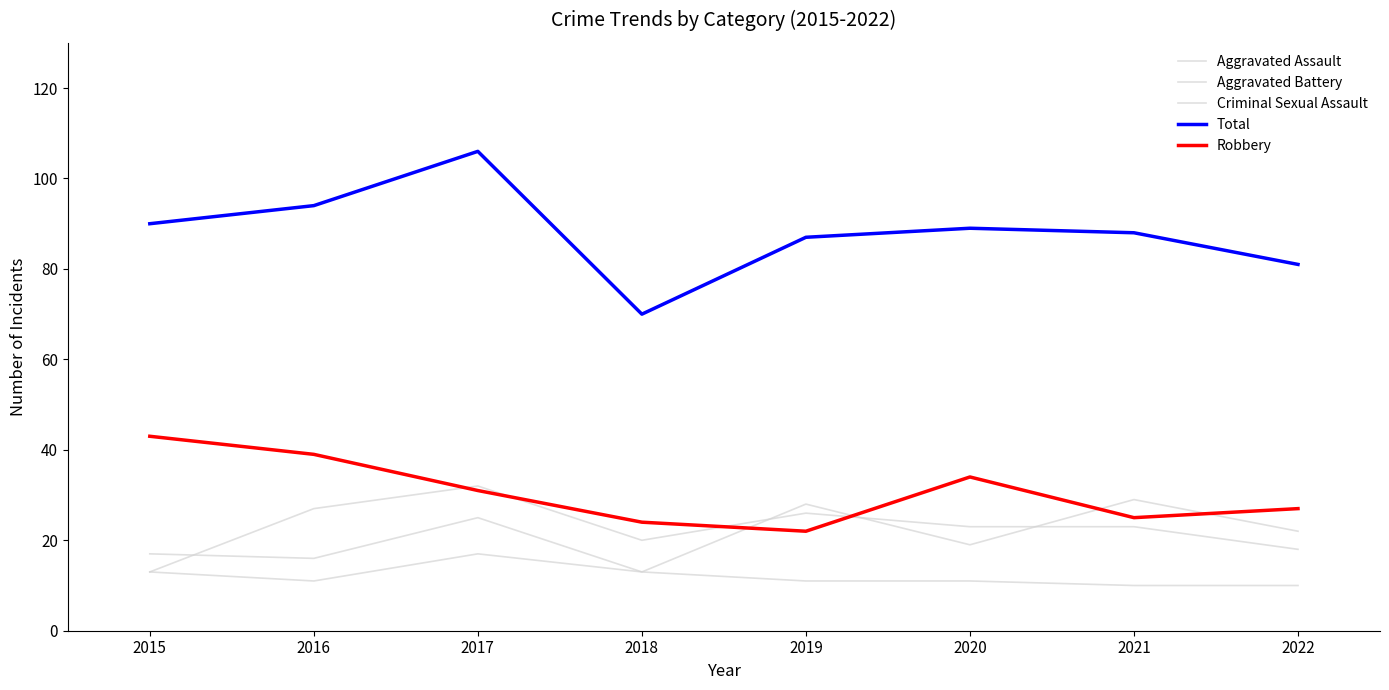

What is the maximum value shown in the chart?

106